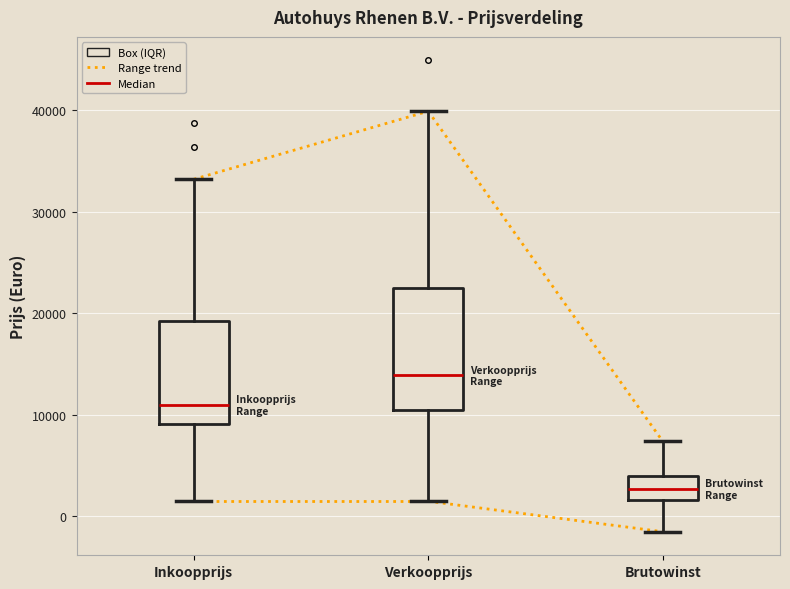

Comparing the boxes themselves (not the whiskers), which one is the tallest?

Verkoopprijs